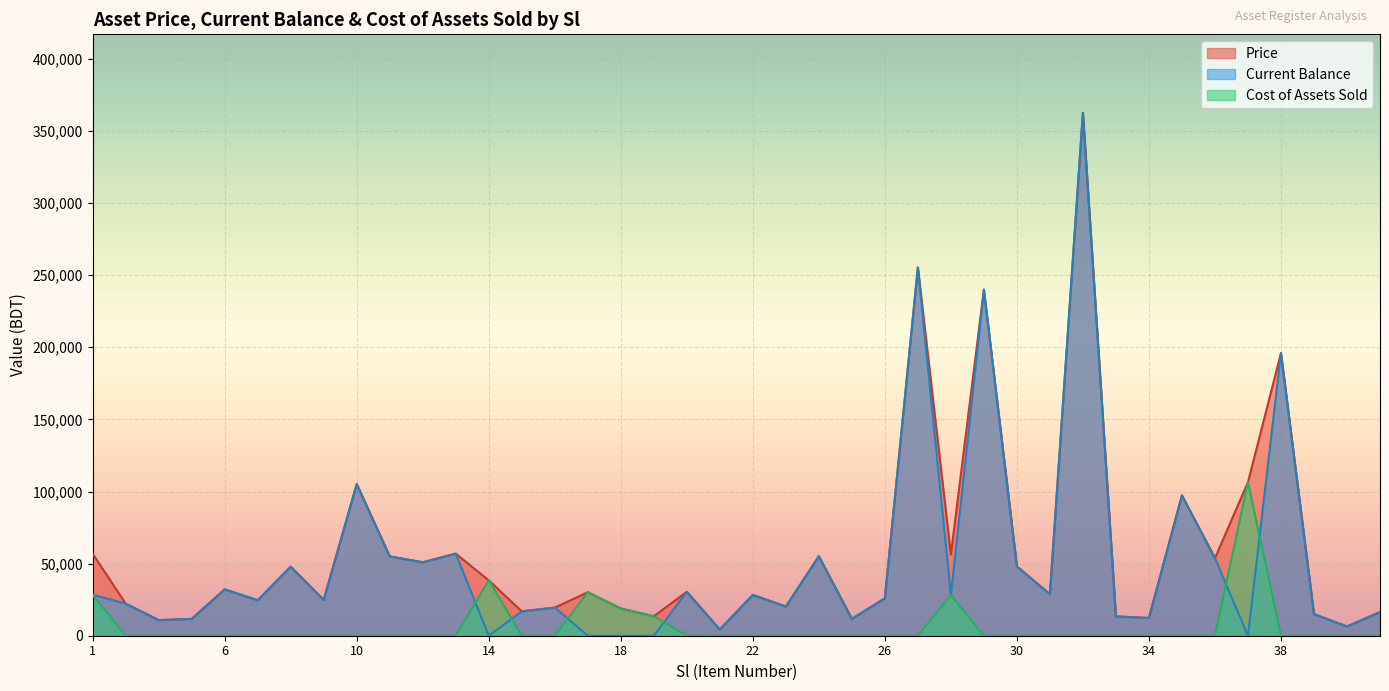

In Price, how many points are lower than both neighbors (excluding endpoints)?

14